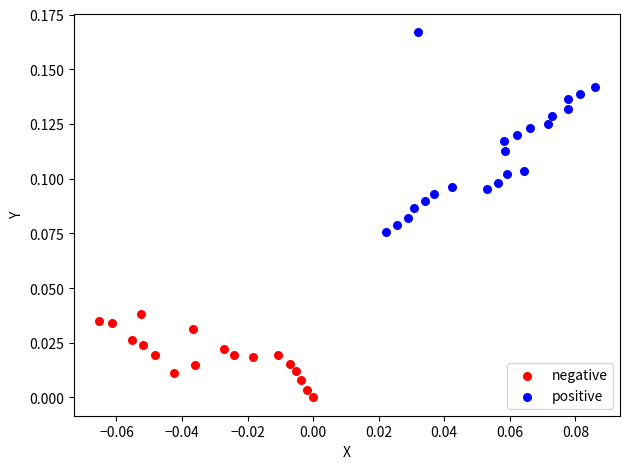

Which series reaches the maximum Y coordinate?

positive